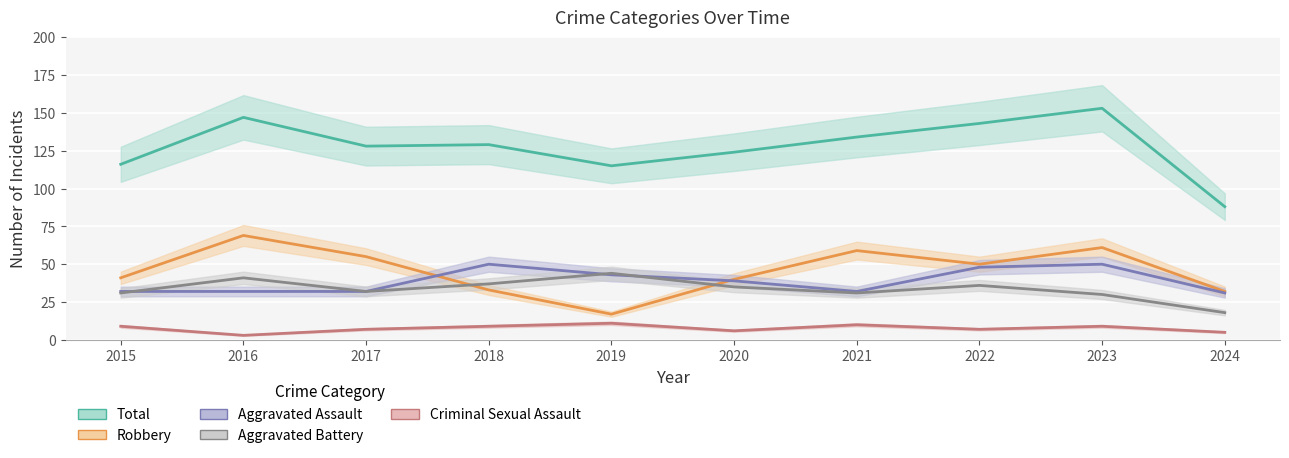

What is the difference between the maximum and minimum values in the Robbery series?

52